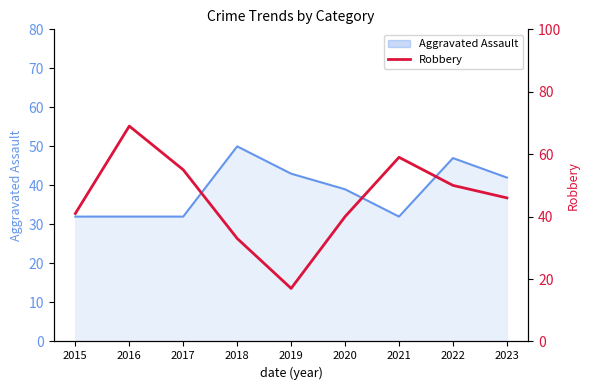

The Aggravated Assault series shows 47 at 2017. True or false?

False